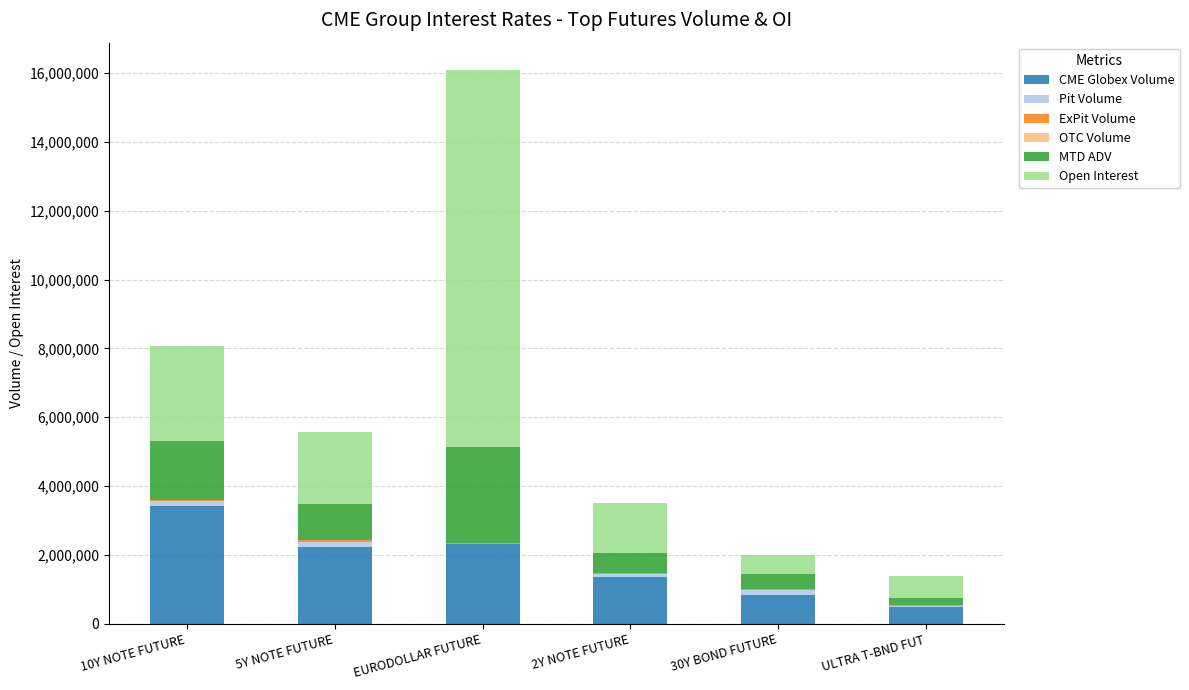

Which category has the highest value in the CME Globex Volume series?

10Y NOTE FUTURE